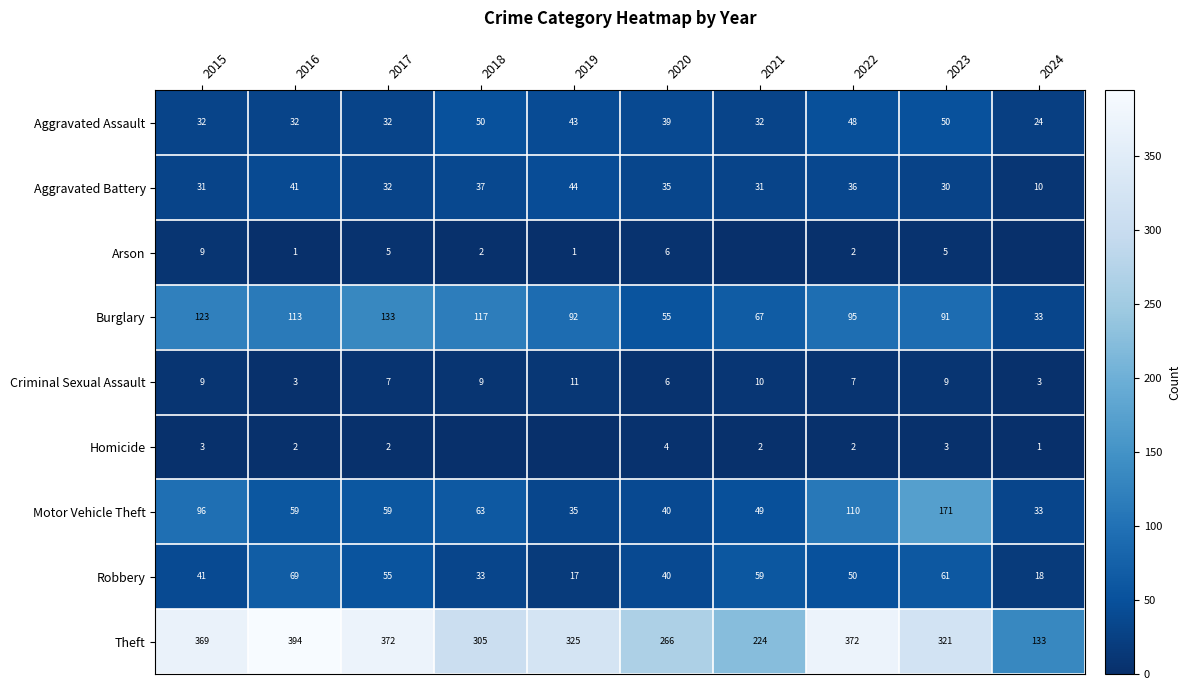

Is the value of Aggravated Assault at 2024 greater than the value of Criminal Sexual Assault at 2015?

Yes